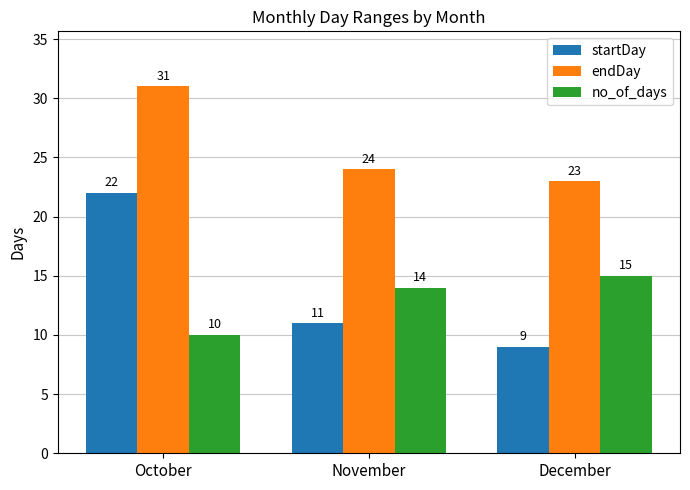

How many groups of bars are there?

3